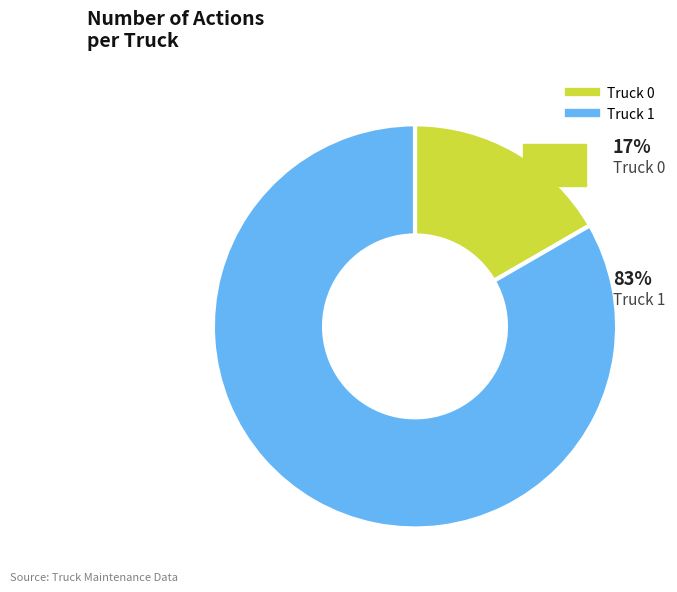

Which slice represents more than half of the pie?

Truck 1